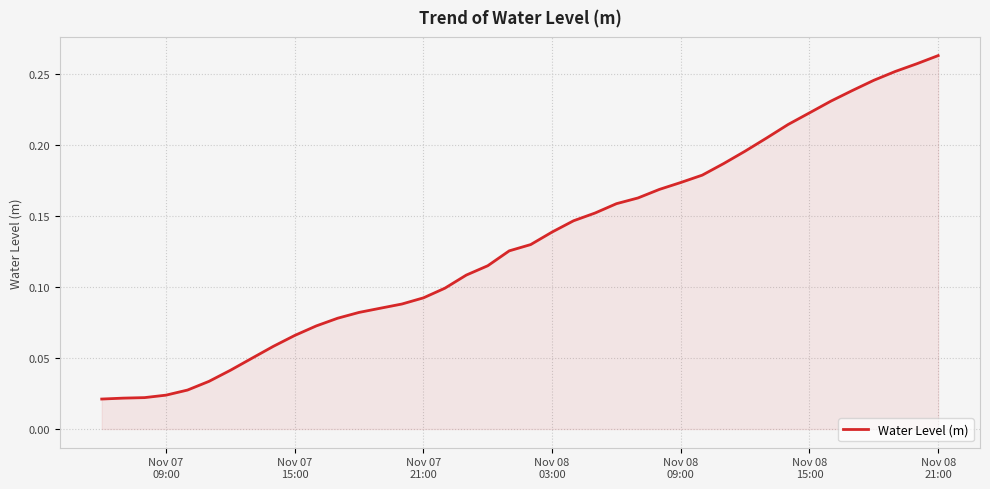

Reading left to right, transcribe all the data shown in this chart.

0.0	0.0	0.0	0.0	0.0	0.0	0.0	0.0	0.1	0.1	0.1	0.1	0.1	0.1	0.1	0.1	0.1	0.1	0.1	0.1	0.1	0.1	0.1	0.2	0.2	0.2	0.2	0.2	0.2	0.2	0.2	0.2	0.2	0.2	0.2	0.2	0.2	0.3	0.3	0.3